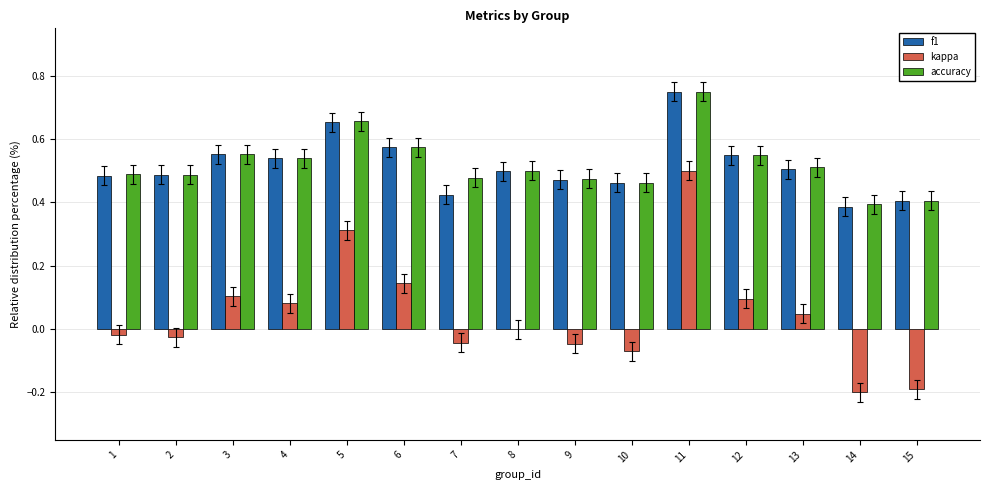

At which category is the sum across all series the highest?

11